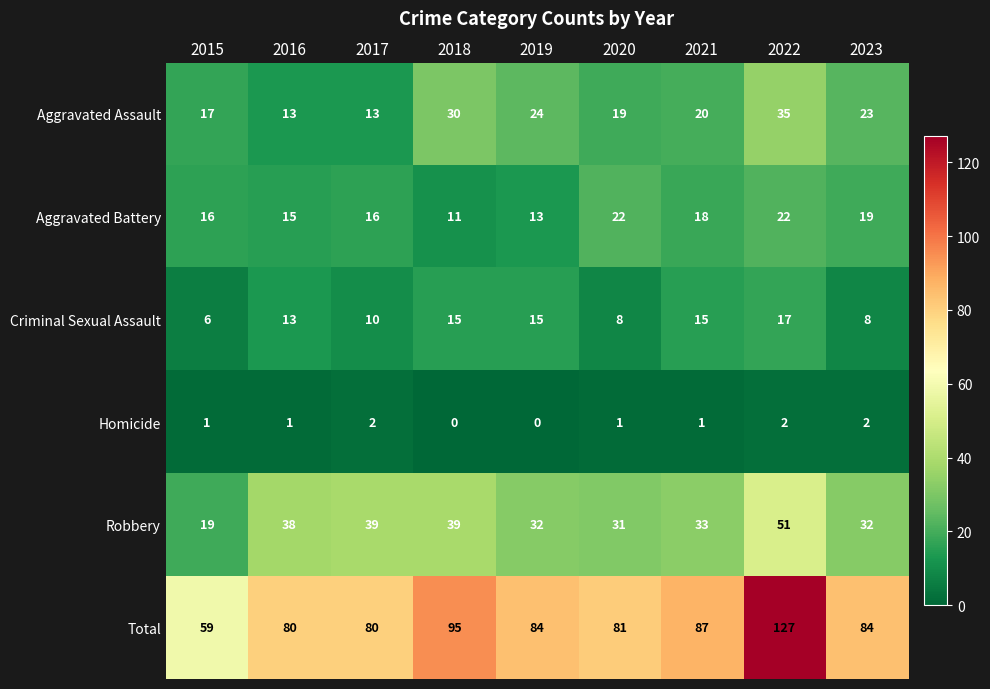

Which category has the lowest value in the Aggravated Battery series?

2018